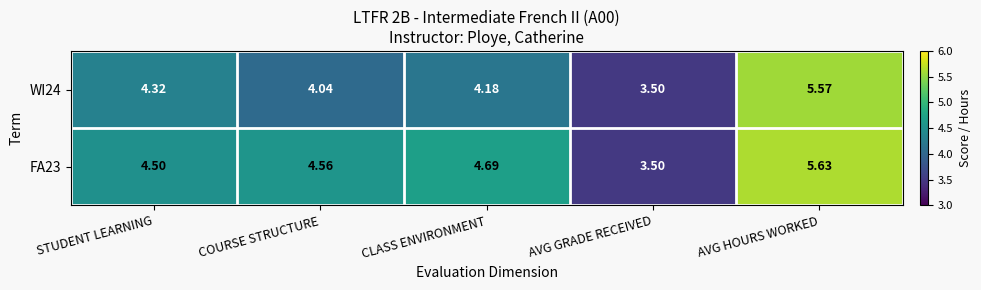

Which series changed the most between AVG GRADE RECEIVED and AVG HOURS WORKED?

FA23